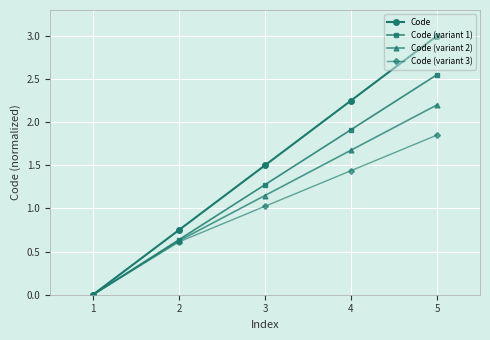

True or false: Code (variant 3) has more than 1 points higher than both neighbors.

False